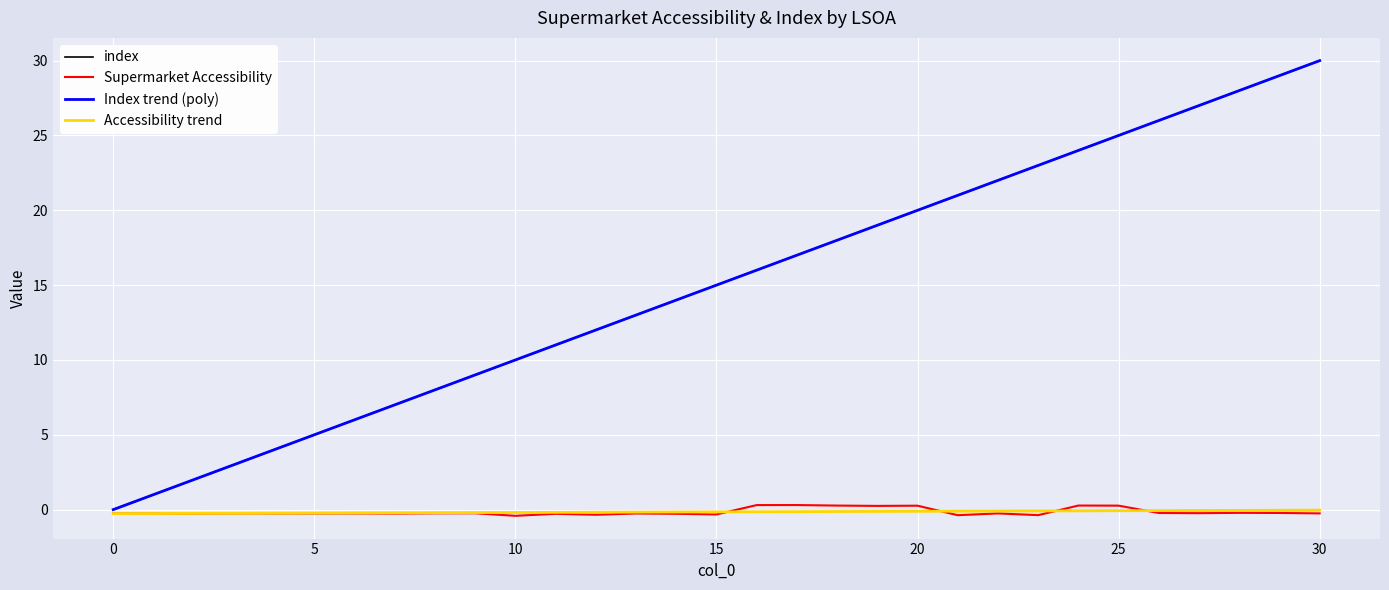

What is the difference between the second highest and second lowest values in the index series?

28.0